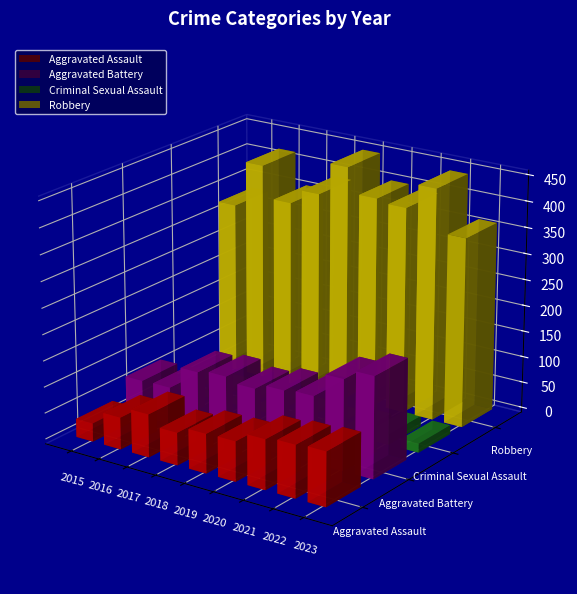

What is the sum of all Aggravated Battery values?

1105